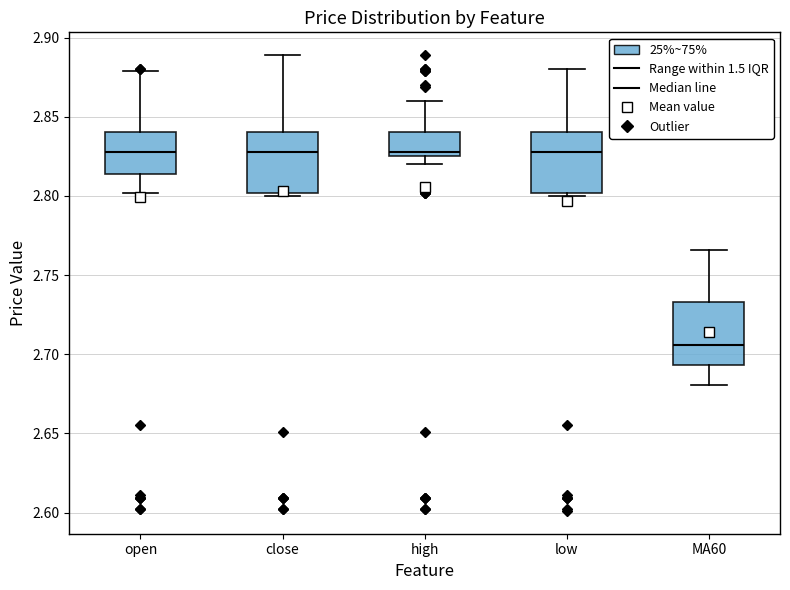

Reading left to right, read every box against the y-axis: the position of its median line, the range the box covers, and the ends of its whiskers. The values are not printed on the chart, so give them approximately, as read against the axis.

open: median 2.830, box 2.815 to 2.840, whiskers 2.800 to 2.880
close: median 2.830, box 2.800 to 2.840, whiskers 2.800 (just below the box's lower edge) to 2.890
high: median 2.830, box 2.825 to 2.840, whiskers 2.820 to 2.860
low: median 2.830, box 2.800 to 2.840, whiskers 2.800 (just below the box's lower edge) to 2.880
MA60: median 2.705, box 2.695 to 2.735, whiskers 2.680 to 2.765